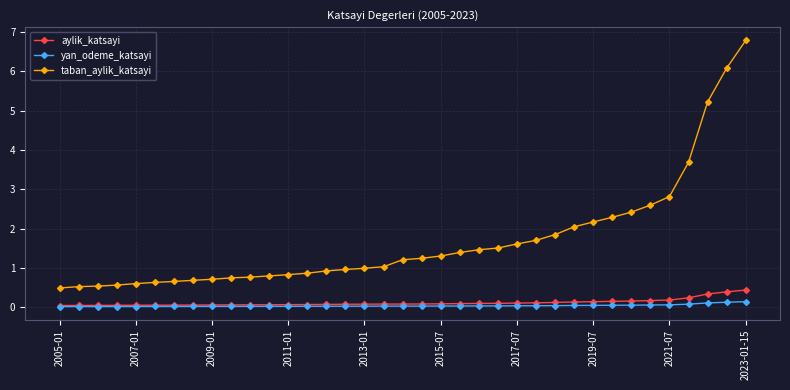

Which series has the largest range (max minus min)?

taban_aylik_katsayi